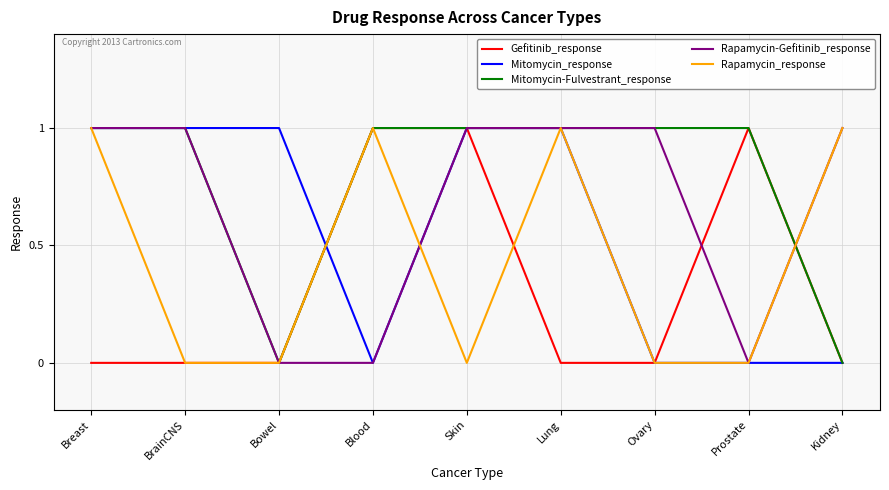

What is the difference between the maximum and minimum values in the Gefitinib_response series?

1